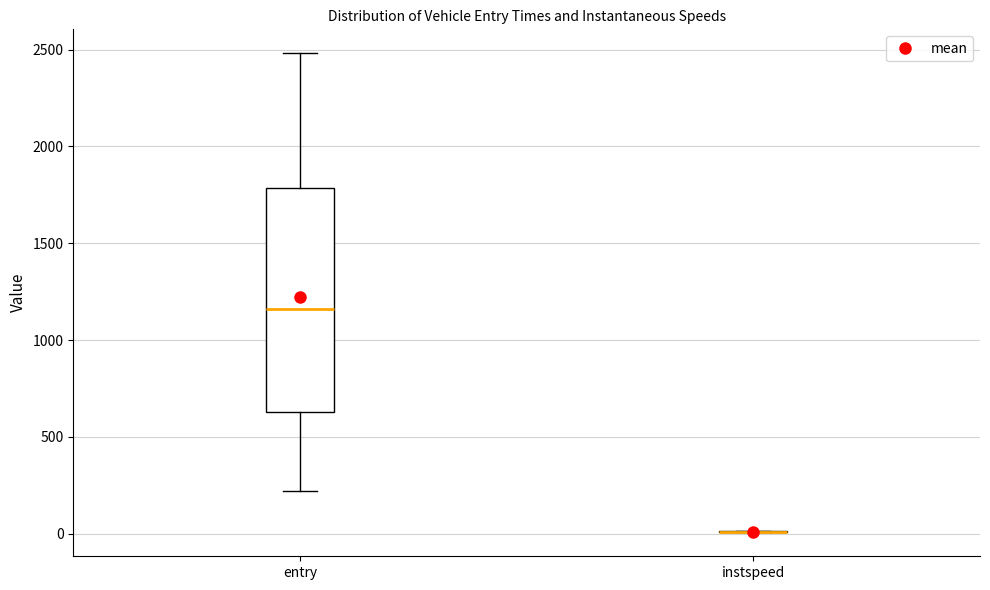

Reading left to right, transcribe this box plot: for each box, give where its median line is, the range the box spans, and where its two whiskers end, as read against the y-axis. The values are not printed on the chart, so give them approximately, as read against the axis.

entry: median 1150, box 650 to 1800, whiskers 200 to 2500
instspeed: box collapsed to a line at 0, whiskers 0 to 0